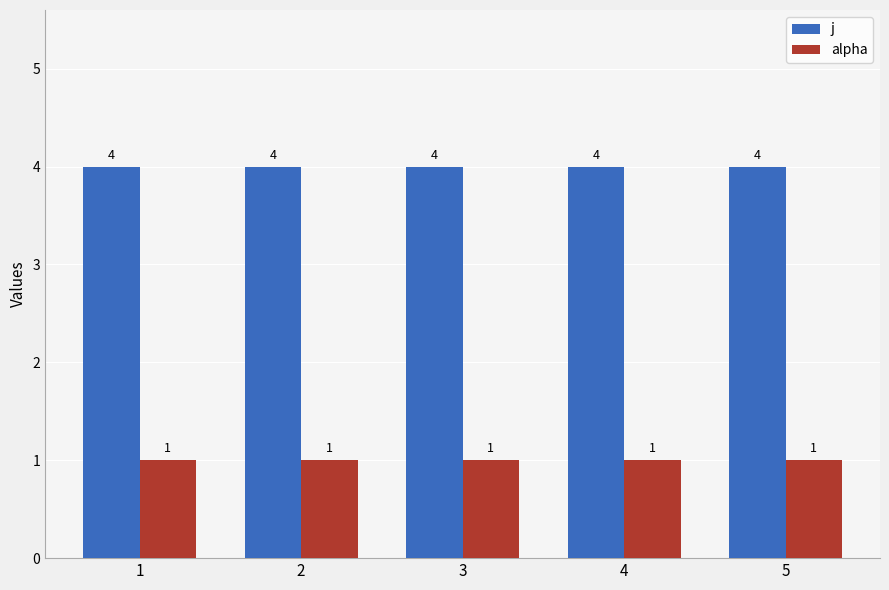

Are the bars horizontal?

No